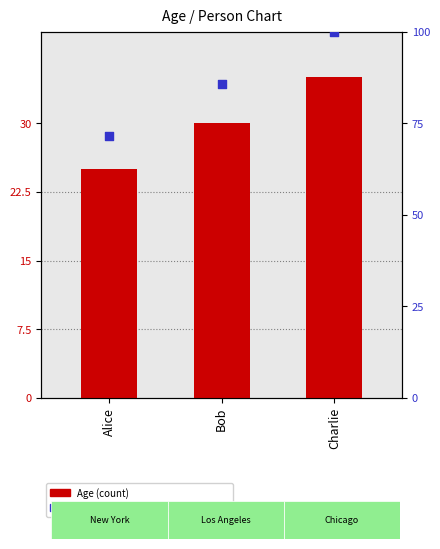

What are all the series names shown in the legend?

Age (count), percentile rank within the sample